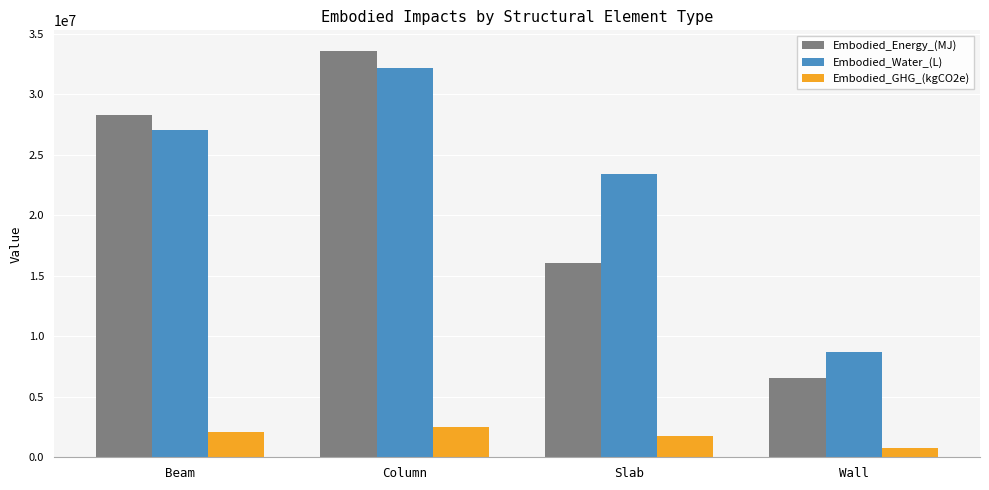

How many groups of bars are there?

4